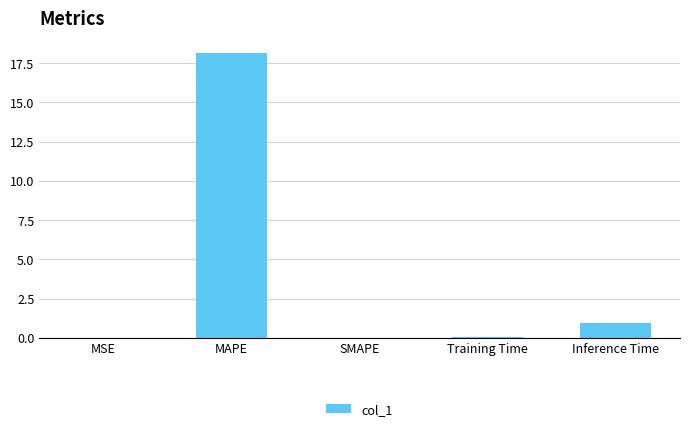

Between MAPE and SMAPE, which is larger?

MAPE